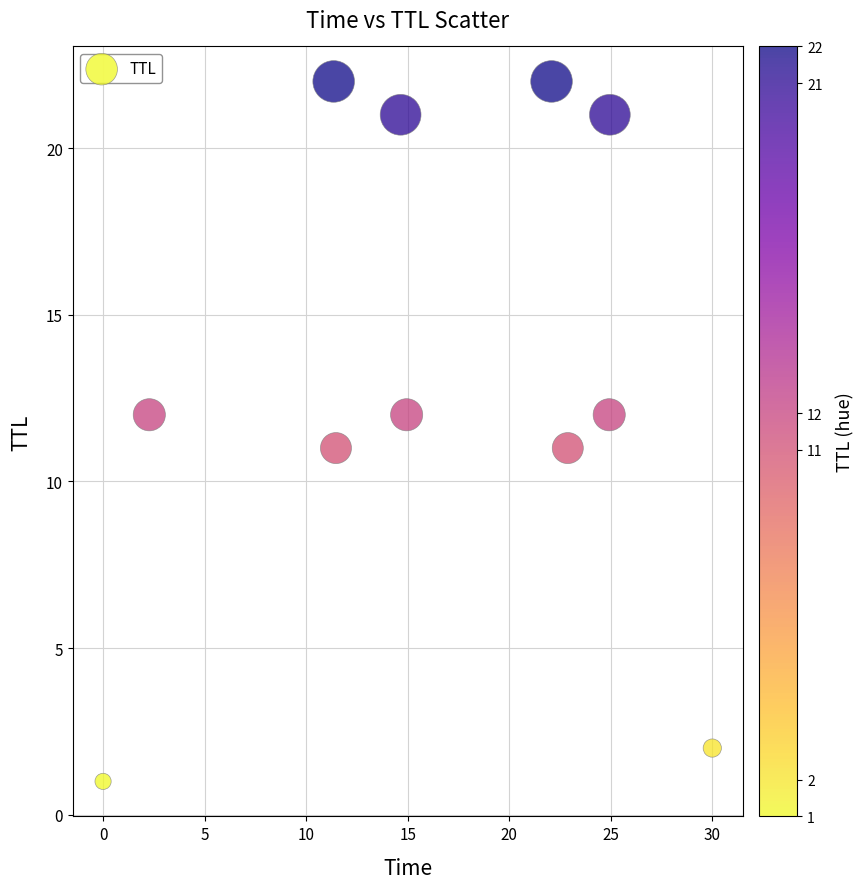

What is the range of Y values (max minus min)?

21